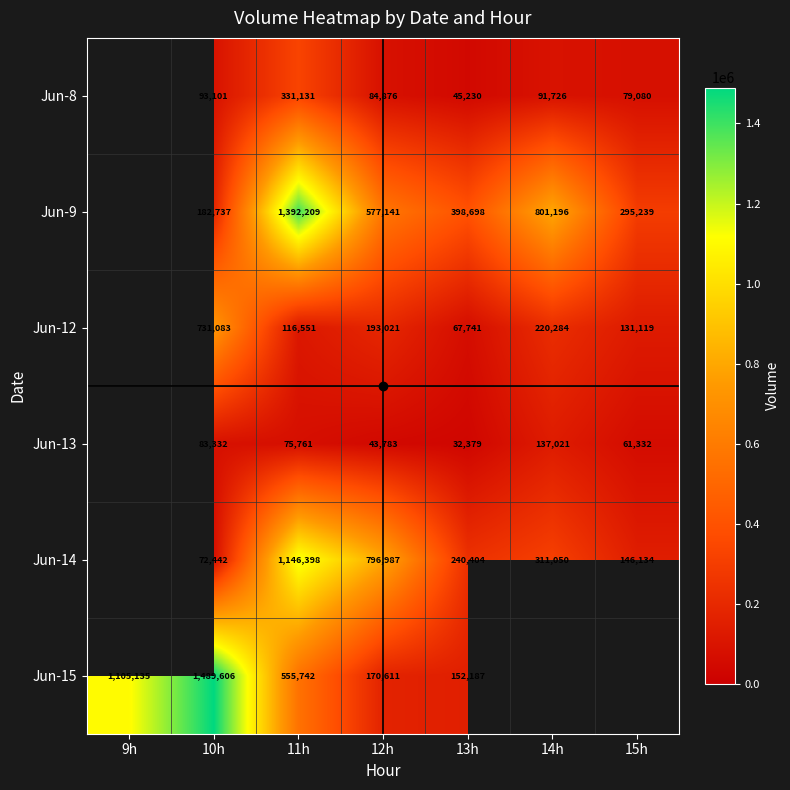

The value of Jun-9 at 10h is 109735. True or false?

False